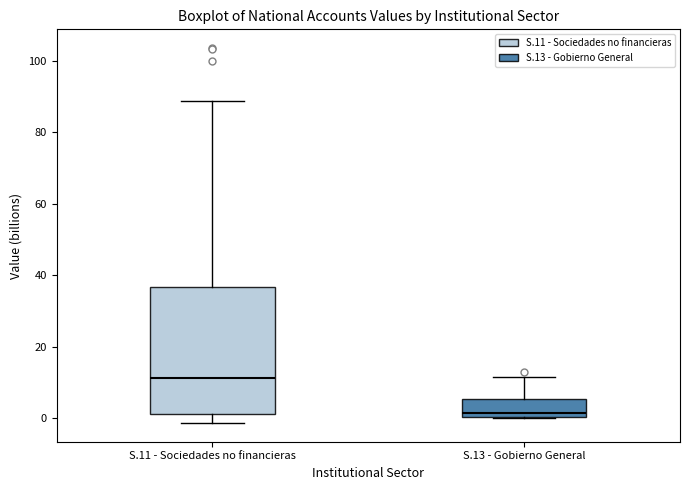

Which box is the tallest, from its lower edge to its upper edge?

S.11 - Sociedades no financieras